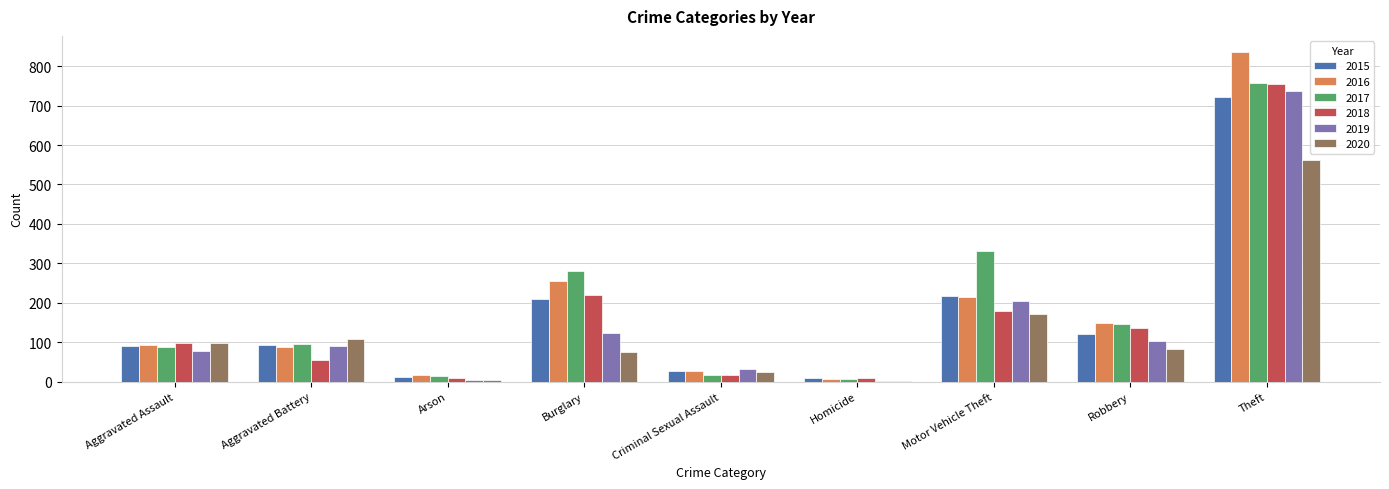

What value does the 2020 series have at Robbery?

82